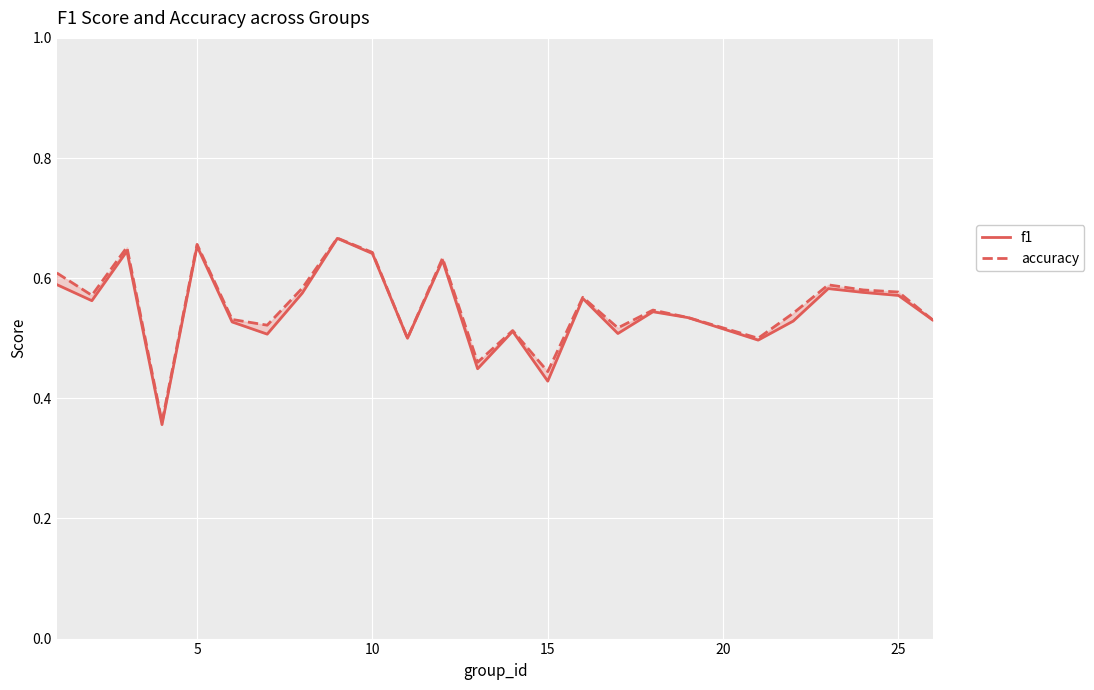

What is the value of the f1 point at the 7th from the left?

0.5